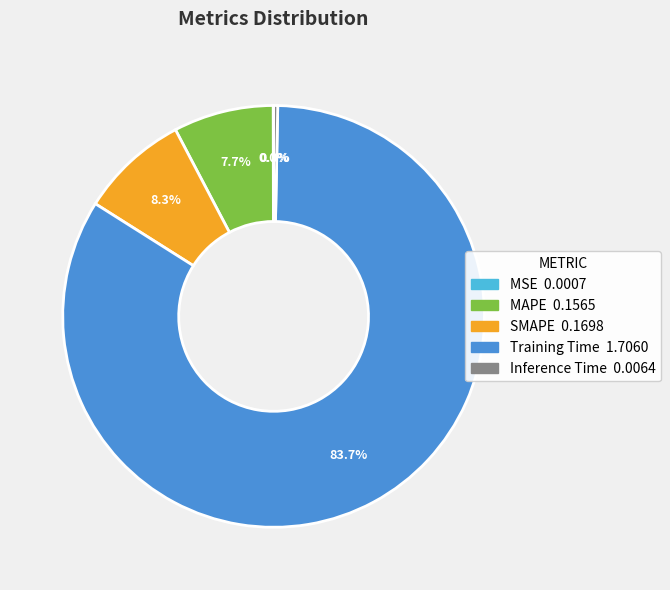

What is the largest slice in the pie chart?

Training Time